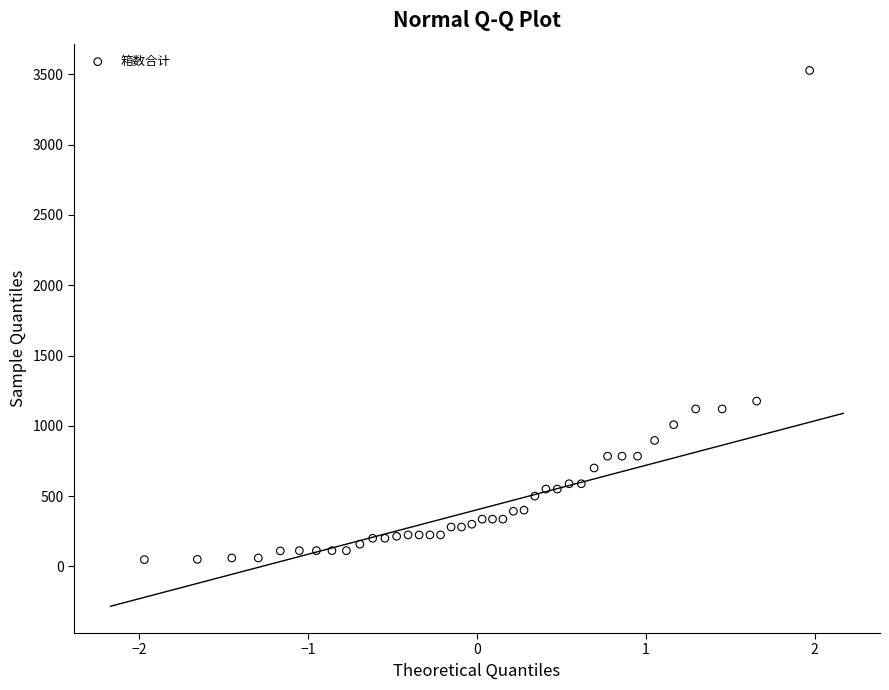

What is the range of Y values (max minus min)?

3480